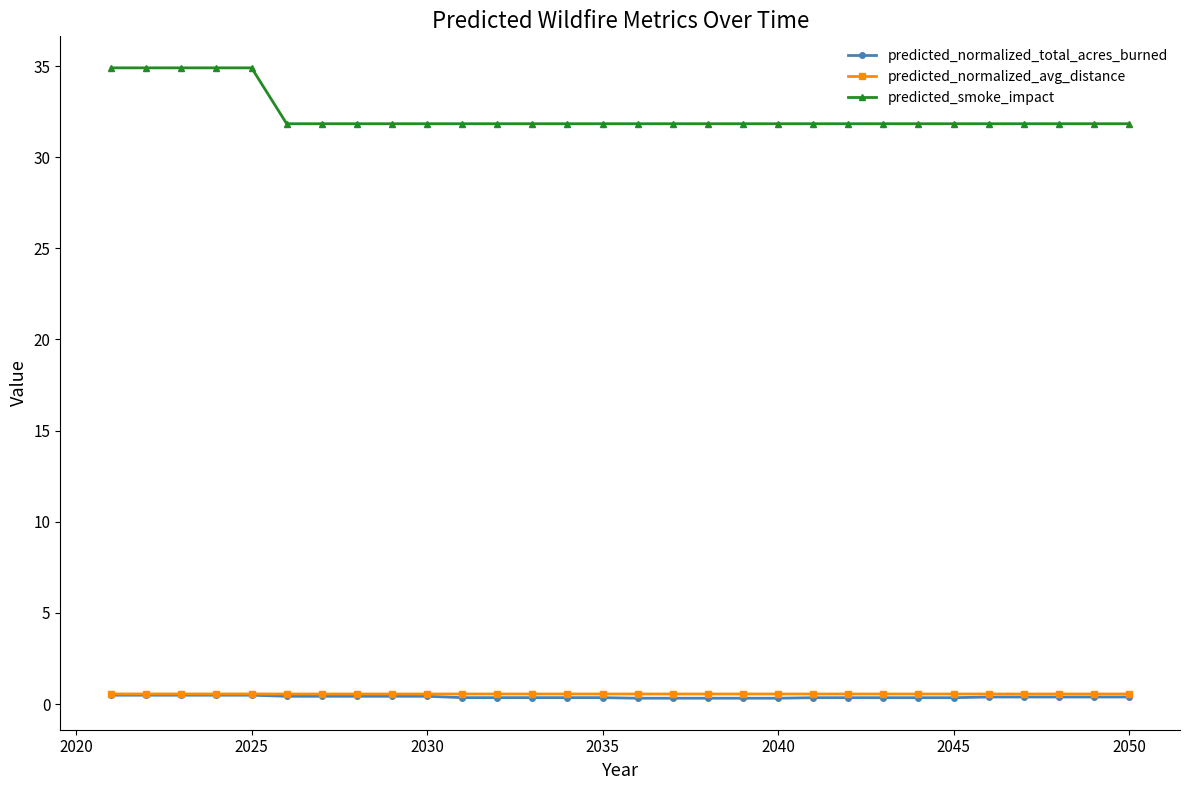

What is the lowest value of the predicted_smoke_impact series?

31.8